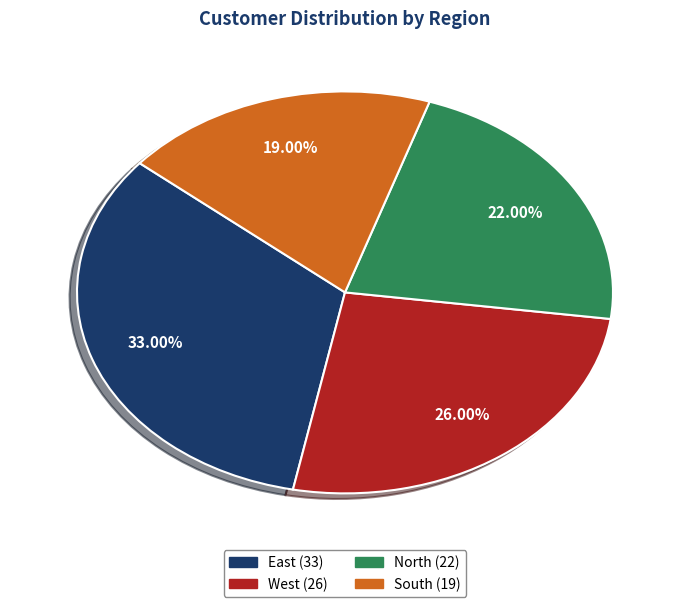

Which category has the smallest portion of the pie?

South